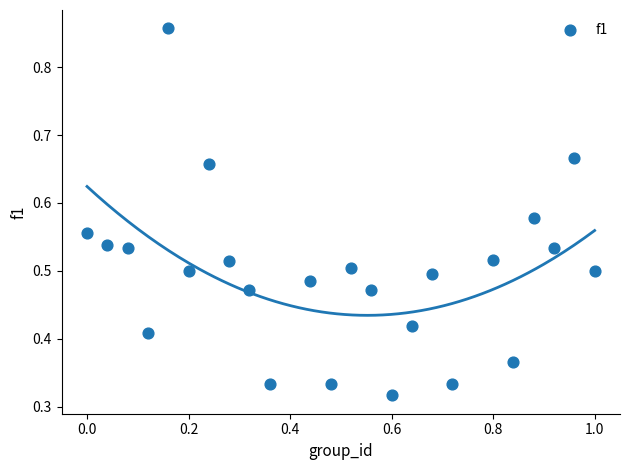

What is the range of X values (max minus min)?

1.0